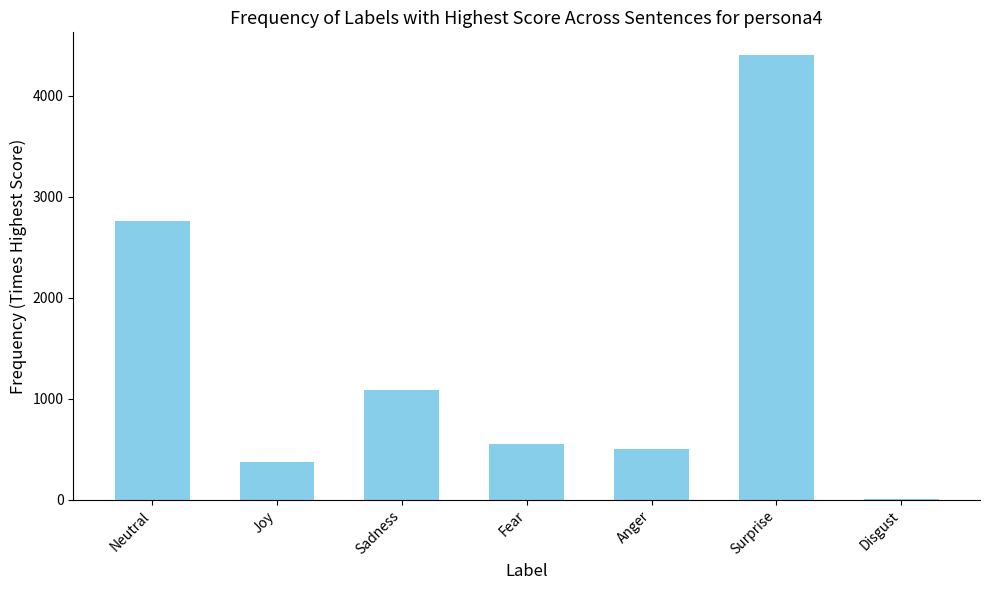

Where is the data nearest to the value 2207?

Neutral